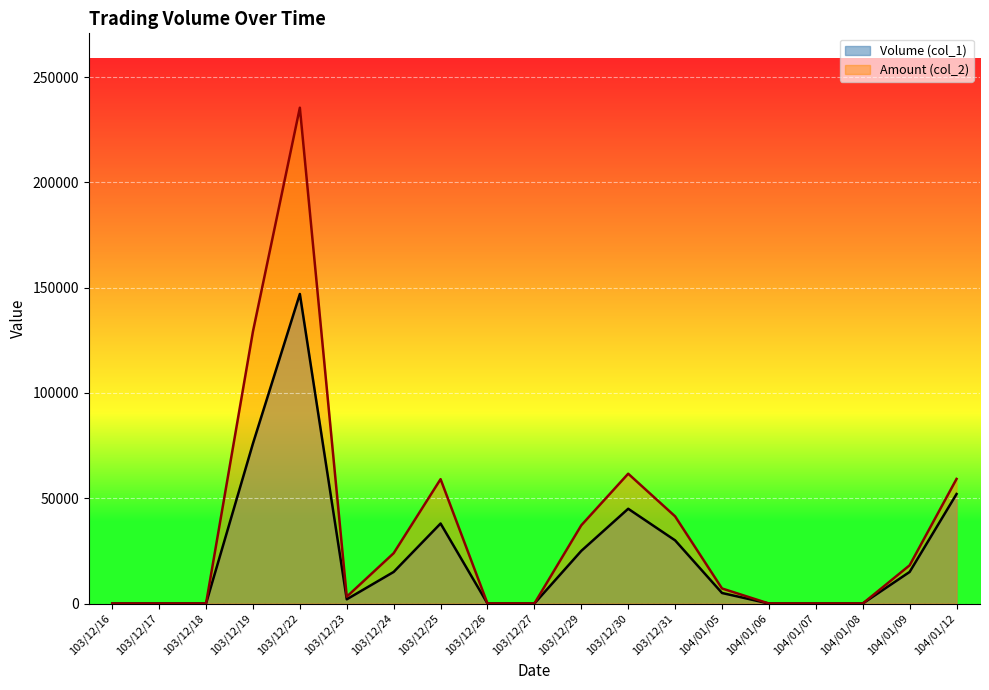

True or false: Amount (col_2) and Volume (col_1) cross at least once.

False